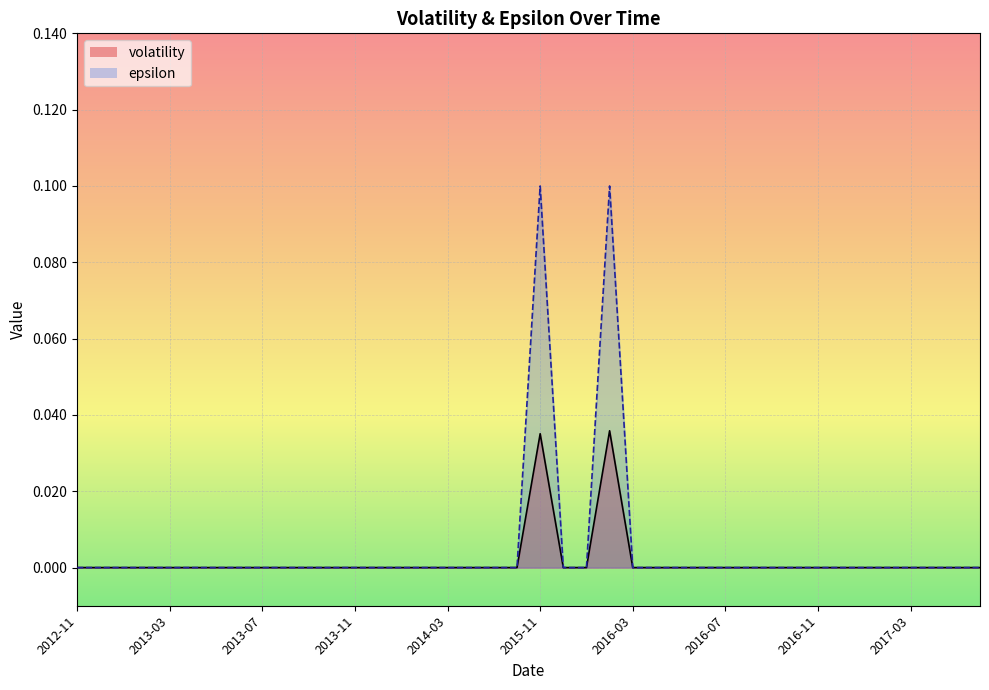

What is the highest value of the epsilon series?

0.1